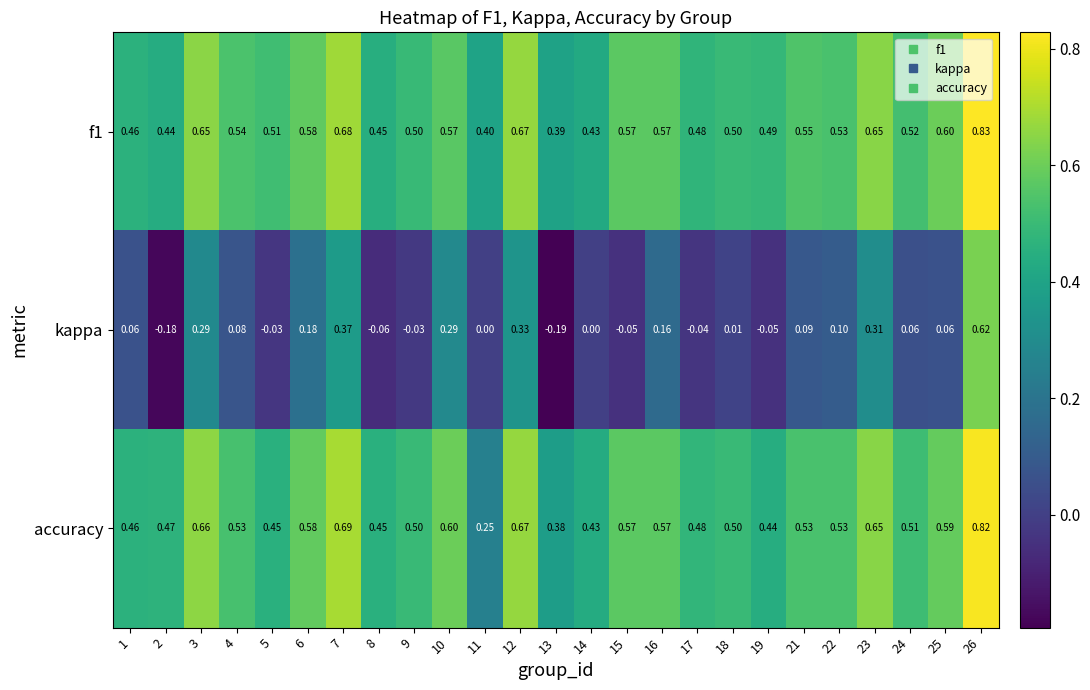

Which series has the widest spread of values?

kappa